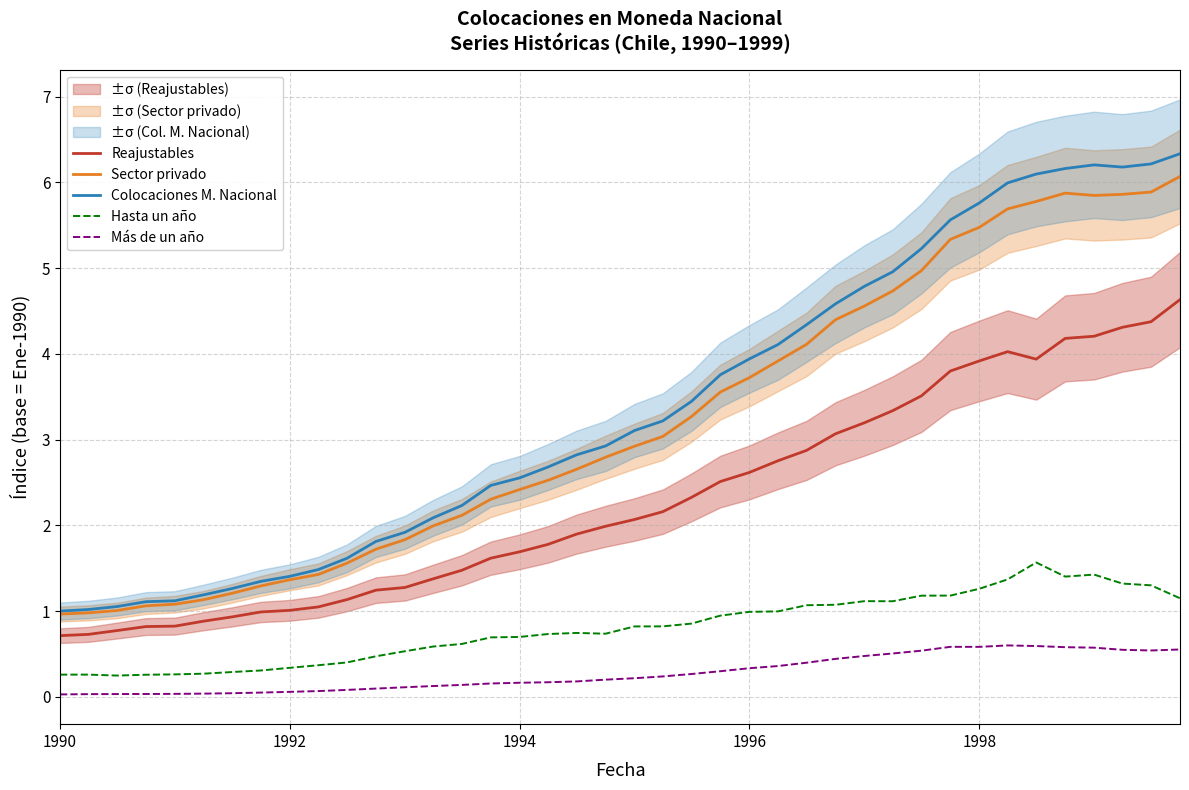

How many interior local peaks does the Más de un año series have?

2